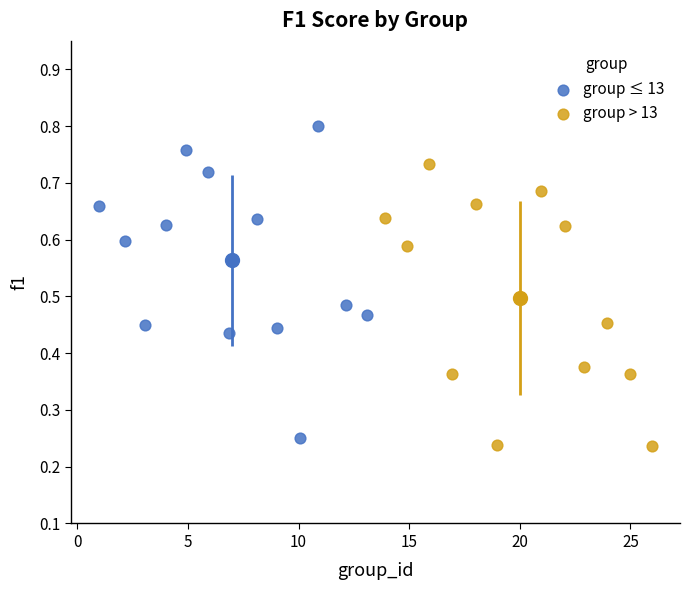

Which series contains the highest Y value?

group ≤ 13